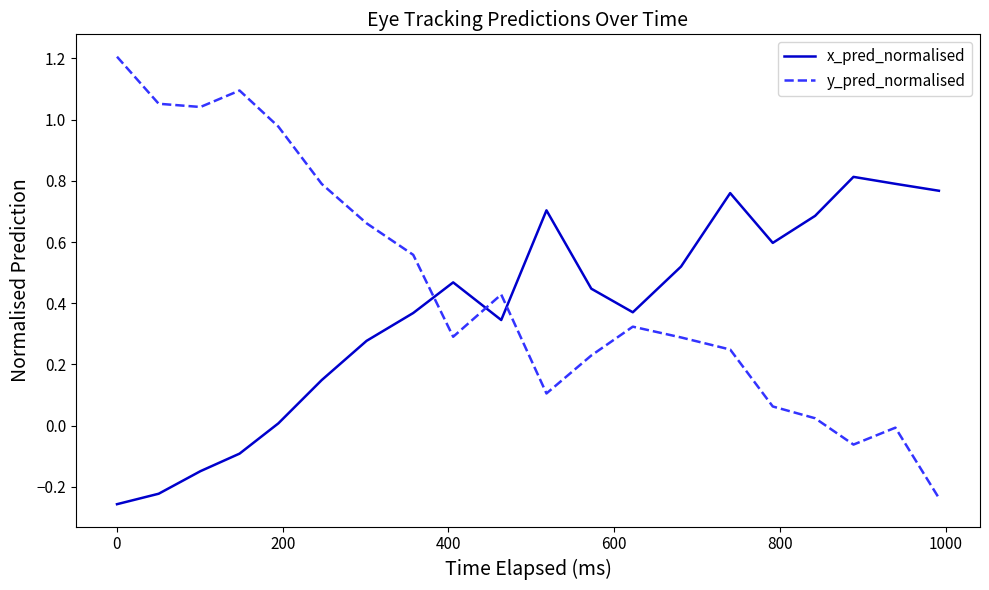

How many times do y_pred_normalised and x_pred_normalised cross each other?

3